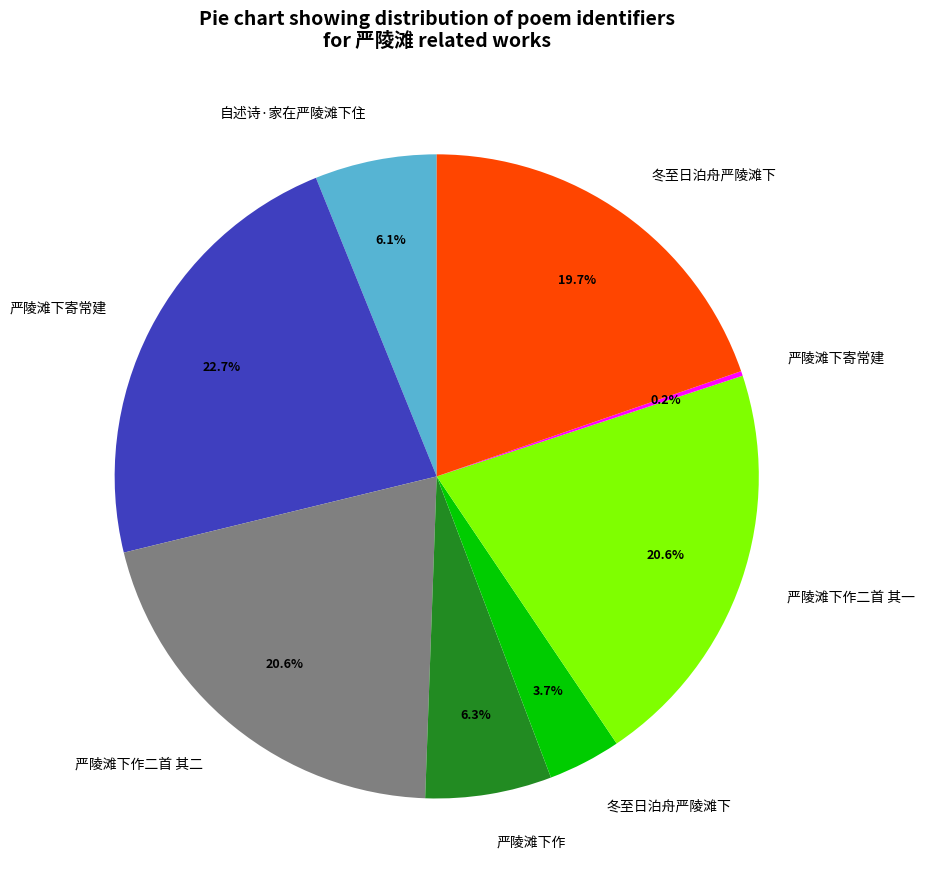

Is there a majority slice in this chart?

No